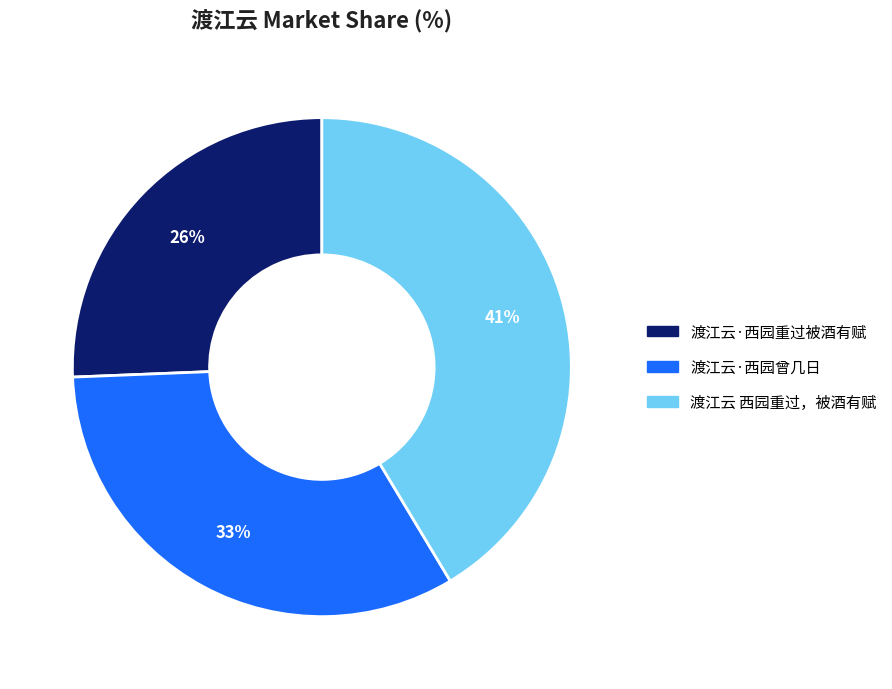

How many segments does this pie chart have?

3